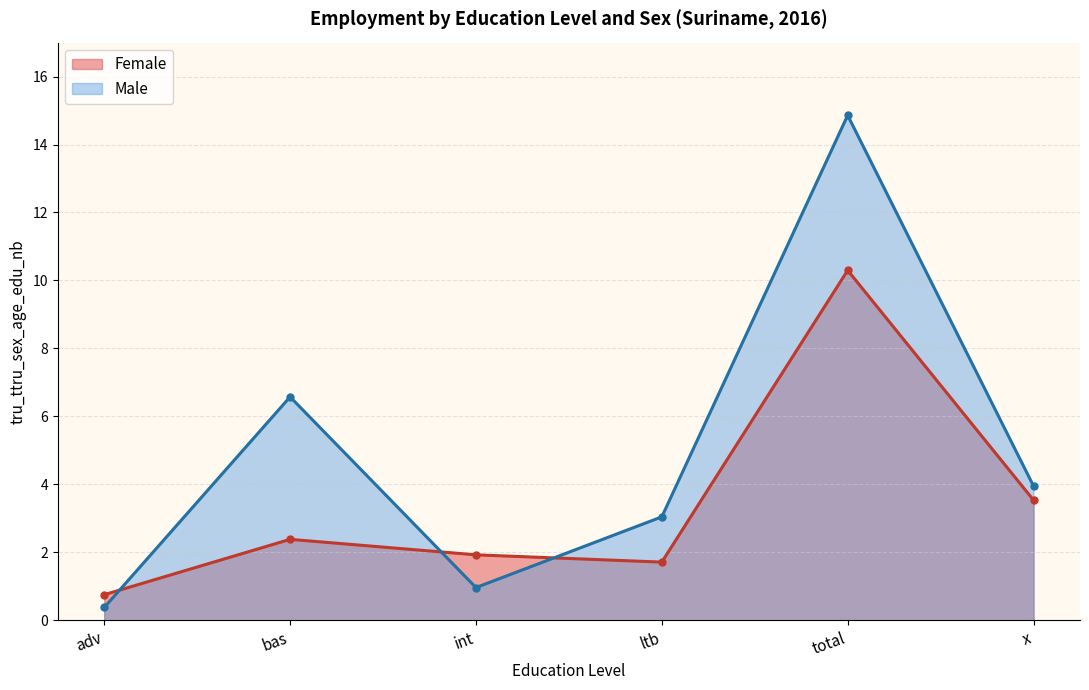

What is the smallest value displayed?

0.4